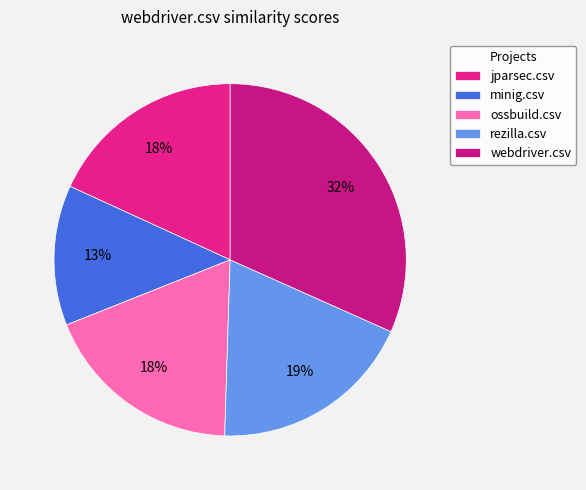

Is the sum of rezilla.csv and webdriver.csv greater than half?

Yes